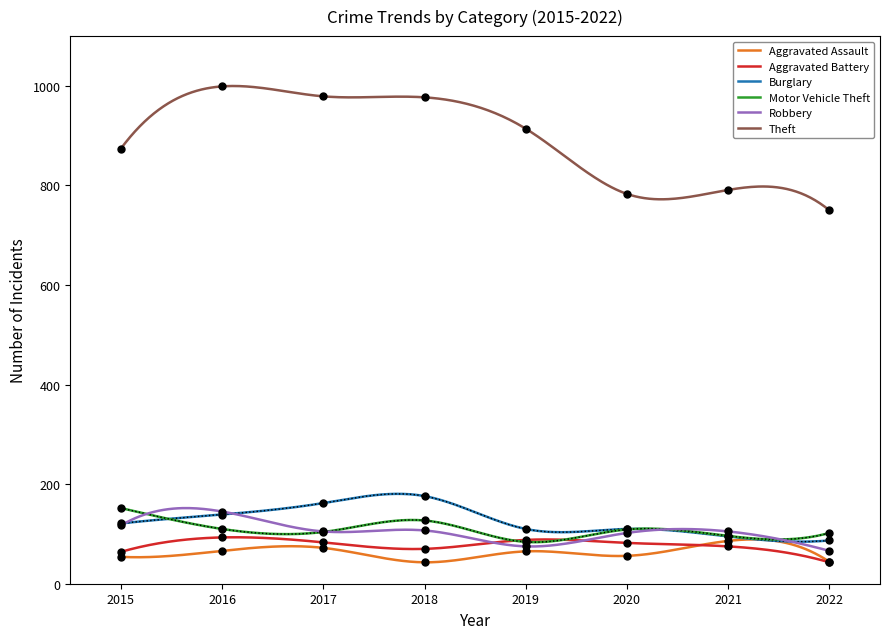

Which label corresponds to the largest value in the chart?

2016